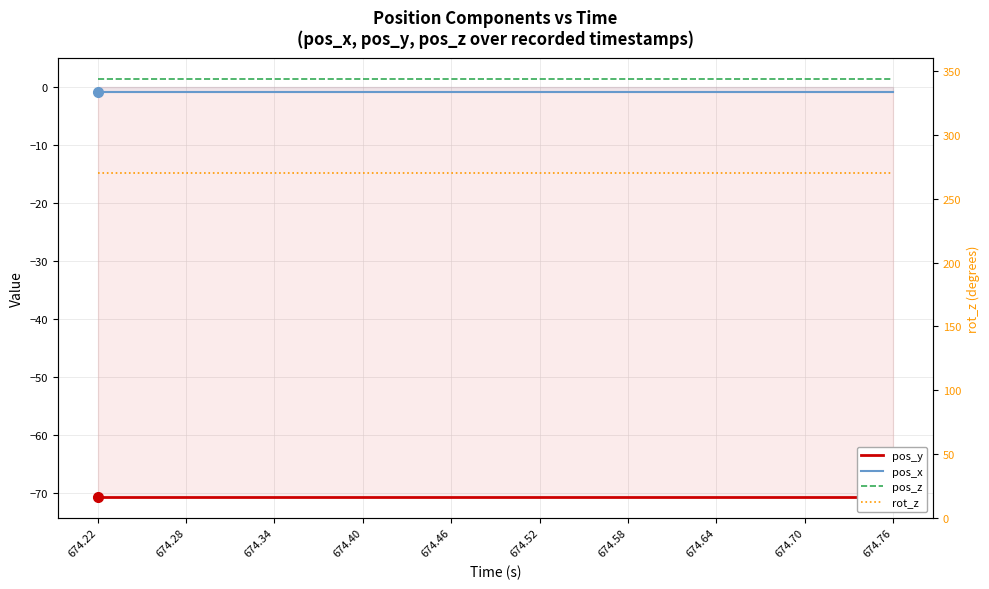

Which category has the highest value across all series?

674.22